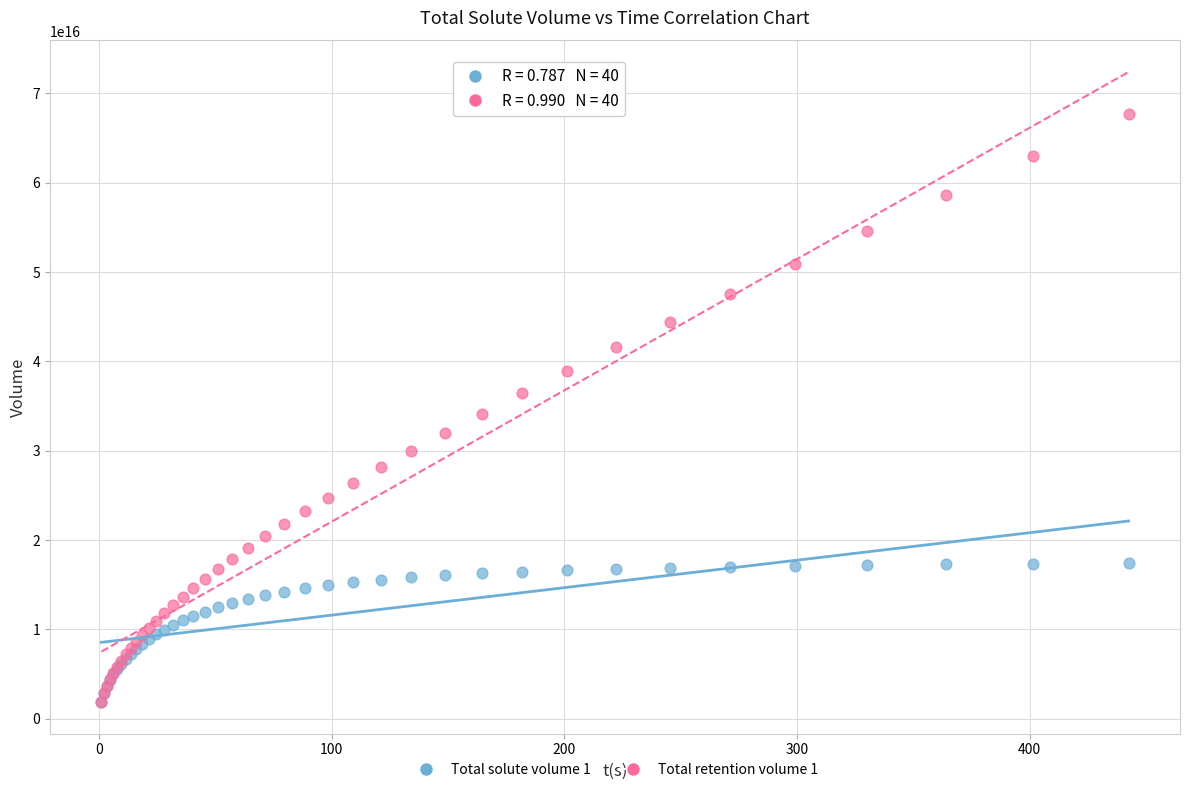

What are all the series names shown in the legend?

Total solute volume 1, Total retention volume 1